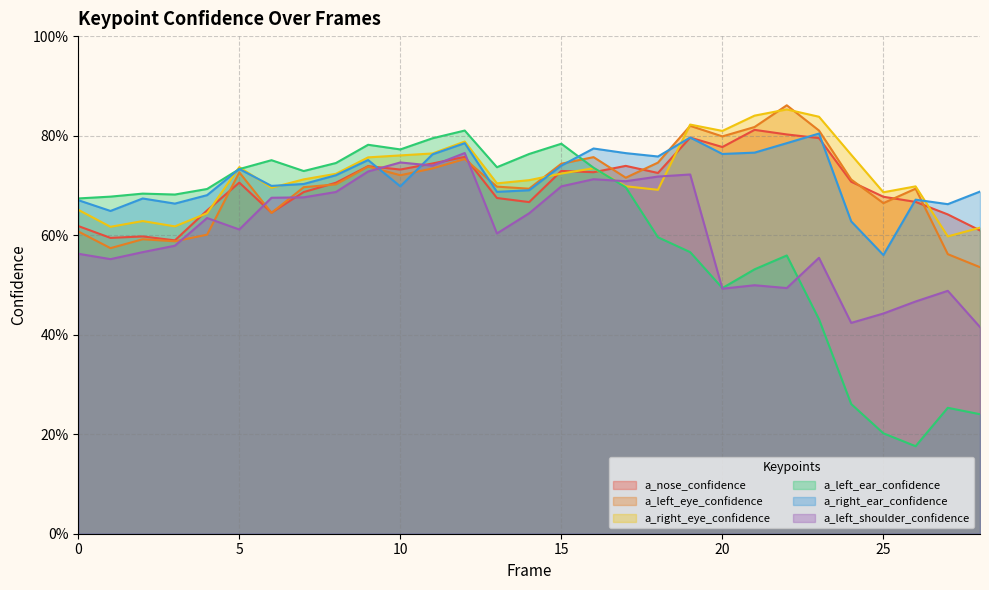

What is the difference between the highest and lowest values at 9?

0.1